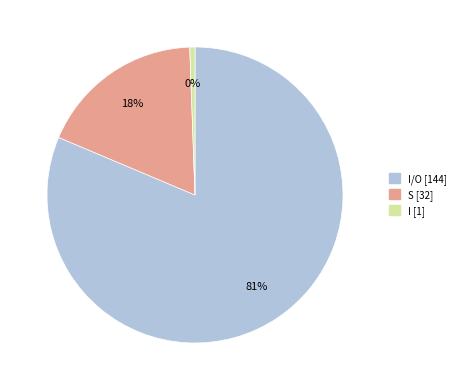

Rank the categories by value from lowest to highest.

I, S, I/O